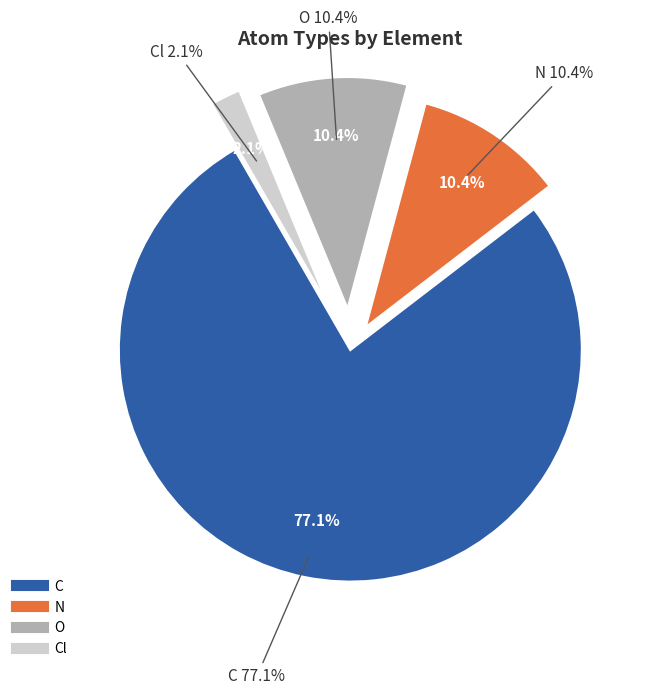

How many segments does this pie chart have?

4